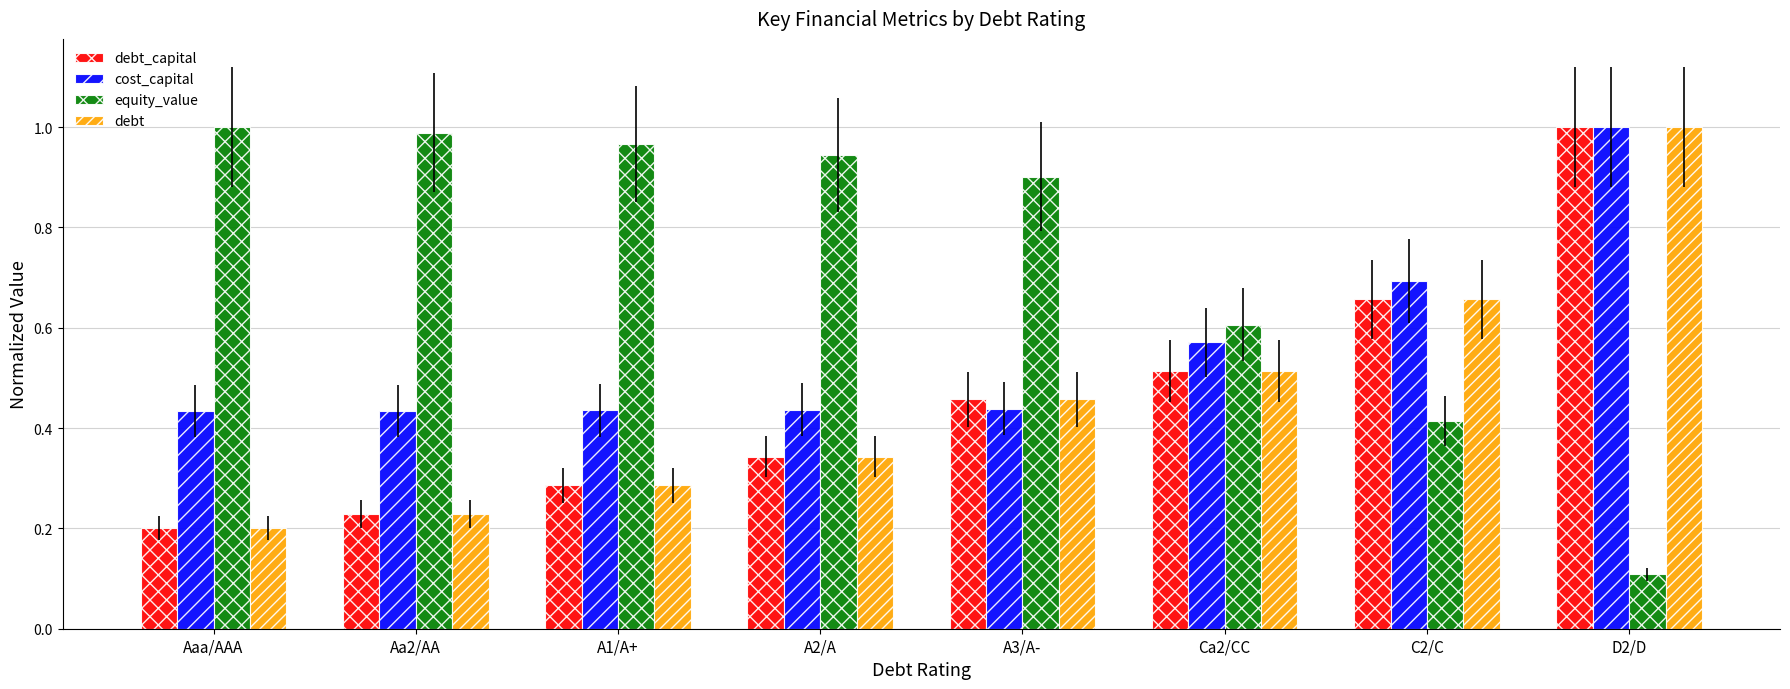

How many groups of bars are there?

8